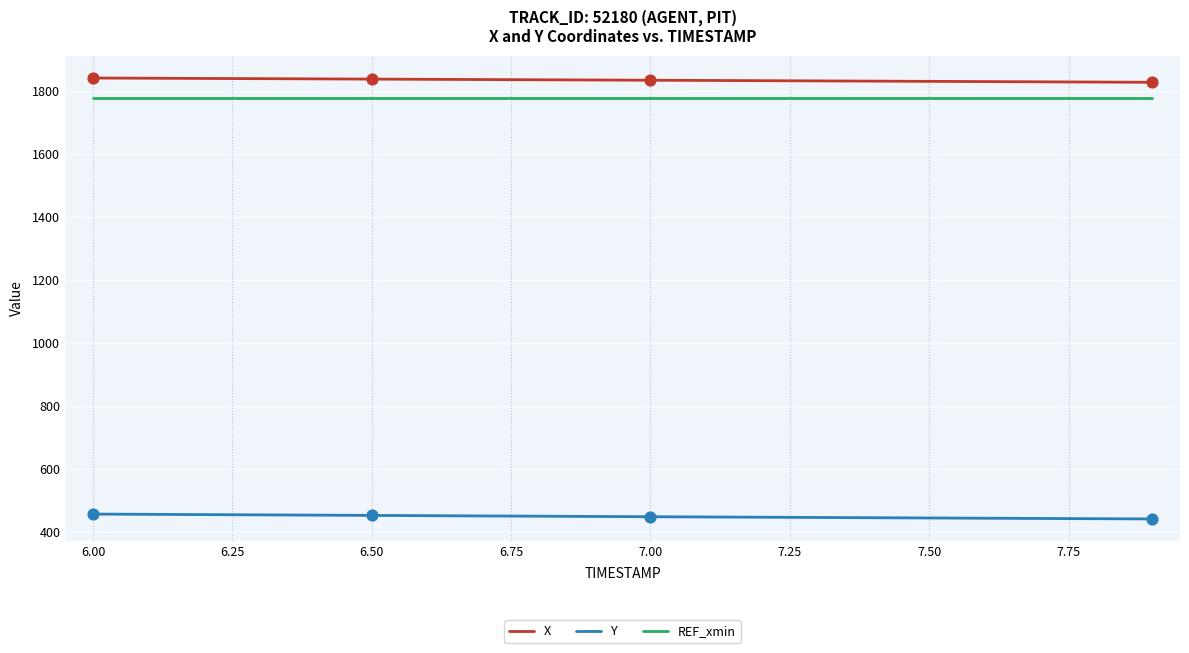

At how many categories does at least one series exceed 650?

20